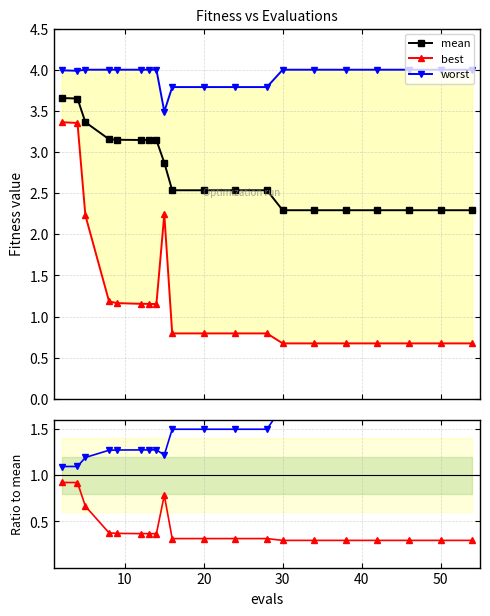

What is the sum of all mean values?

55.5